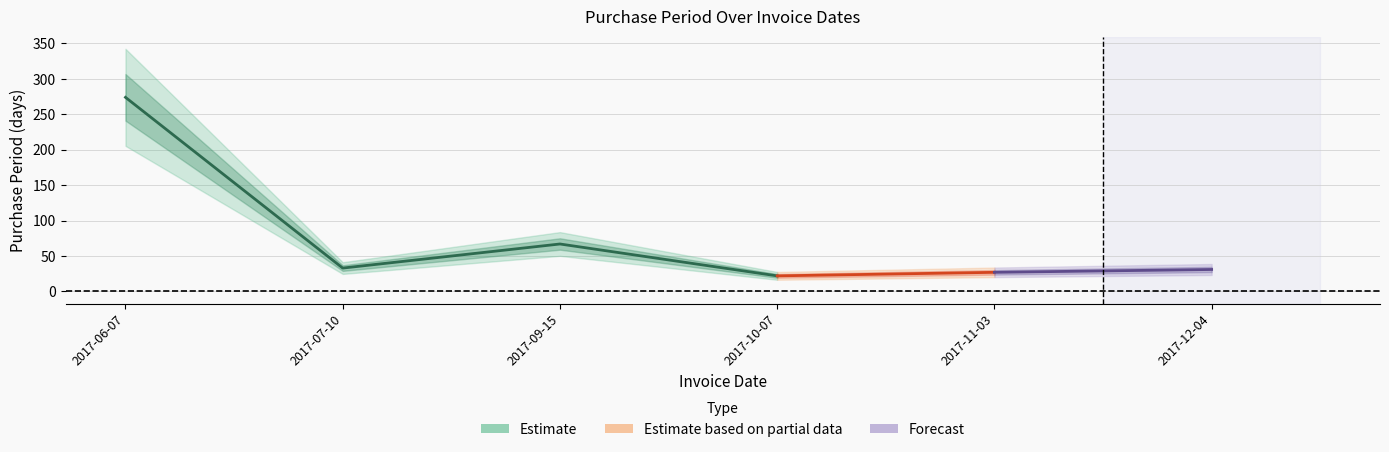

What position from the right is 2017-09-15?

4